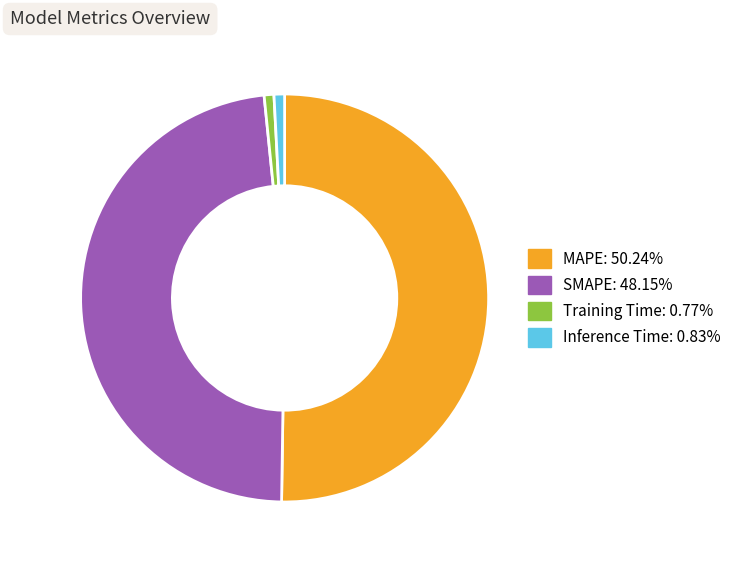

What is the largest slice in the pie chart?

MAPE